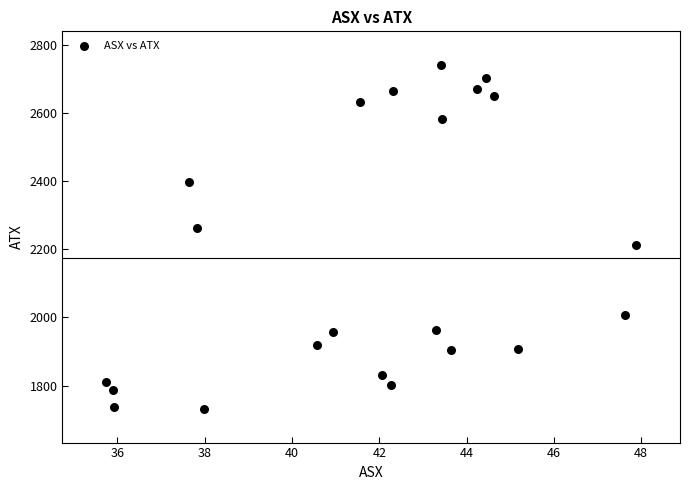

What is the range of Y values (max minus min)?

1009.2